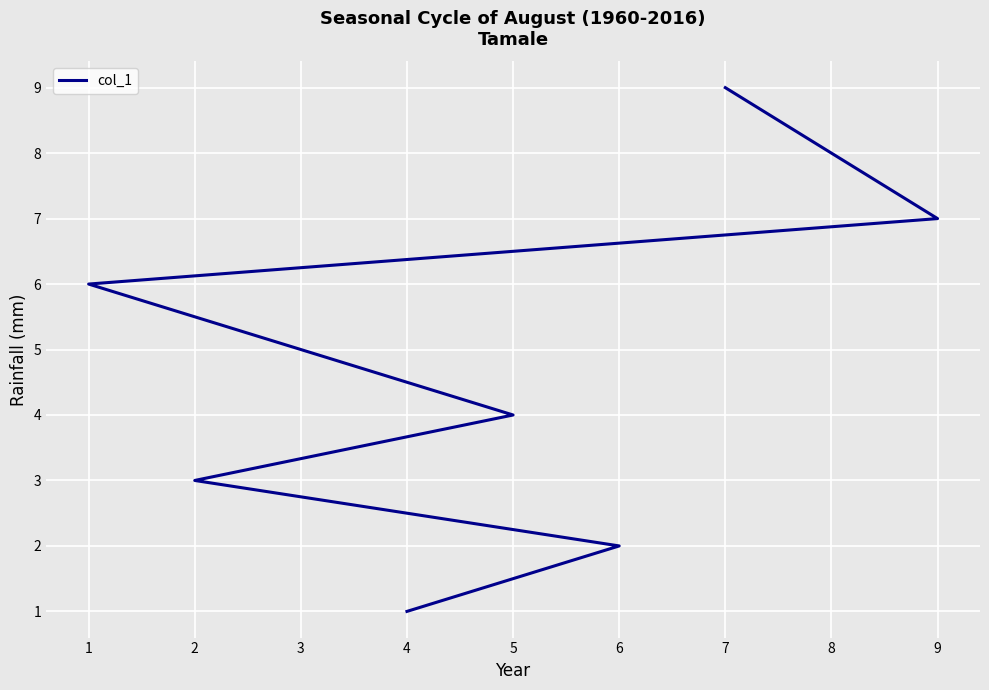

True or false: the data shows 6 at 5.

False